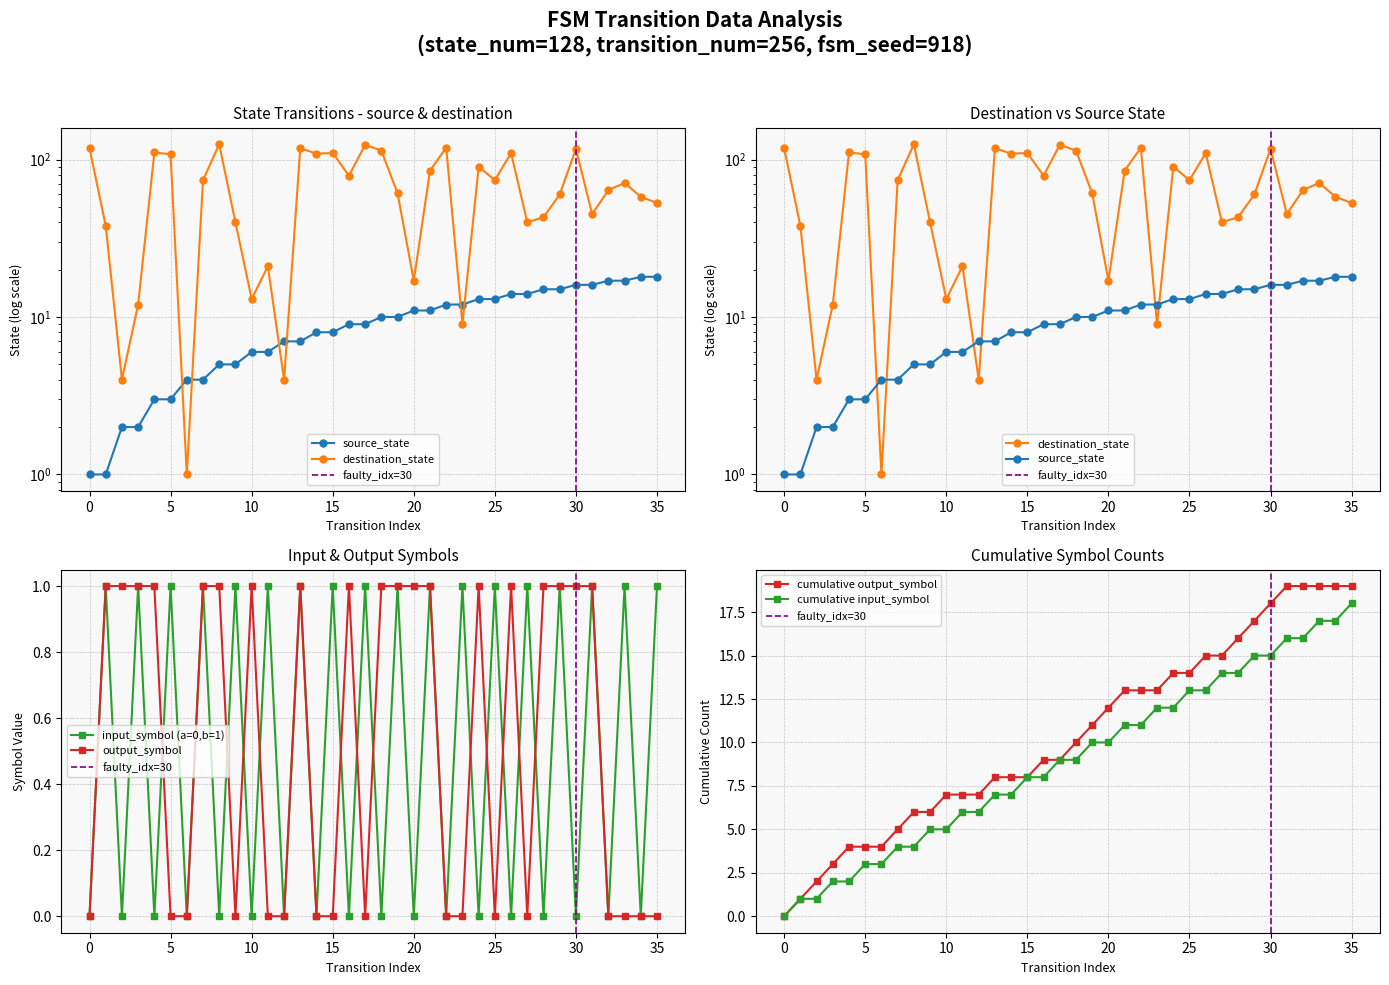

What value does the output_symbol series have at 0?

0